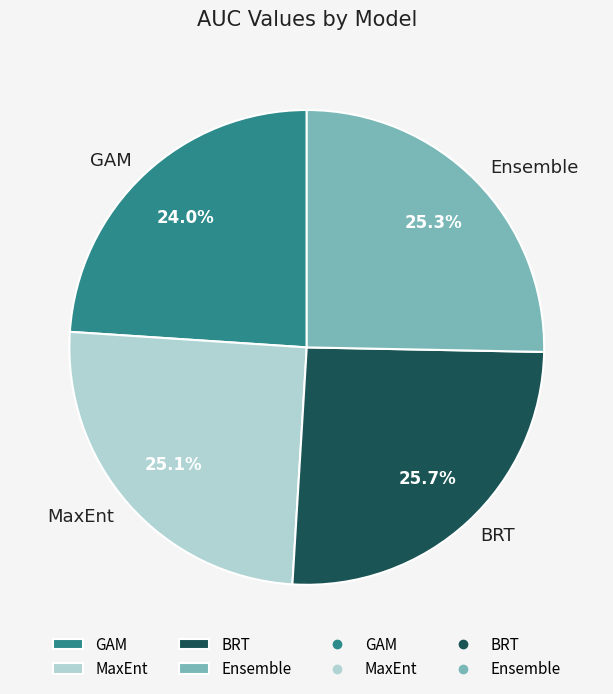

To the nearest percent, what percentage of the pie is GAM?

24%